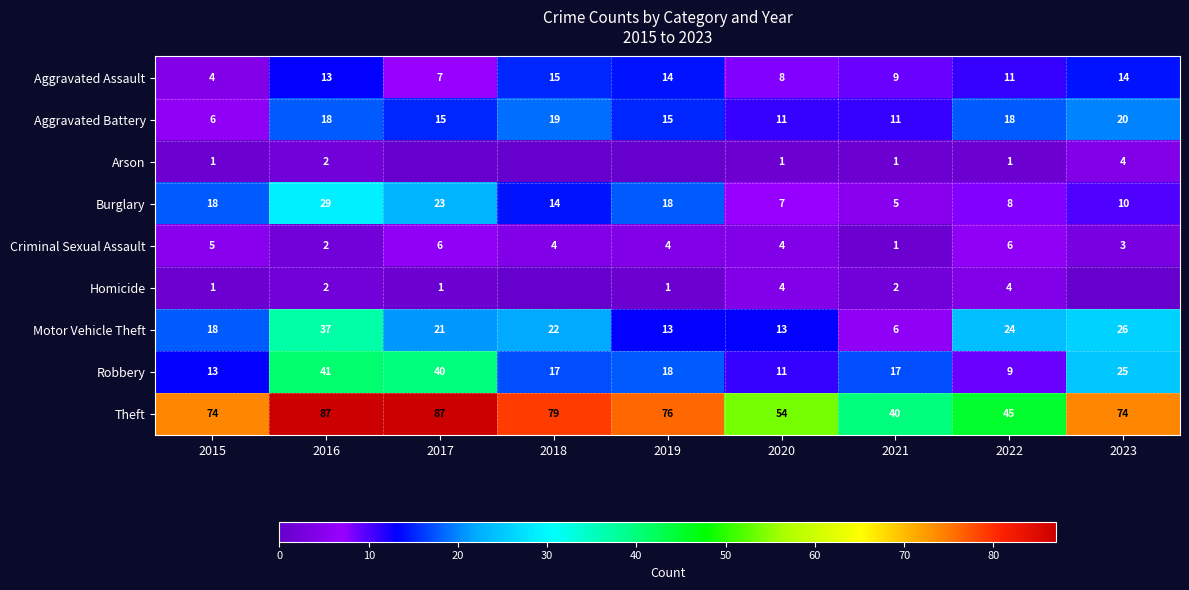

What is the total value across all series at 2016?

231